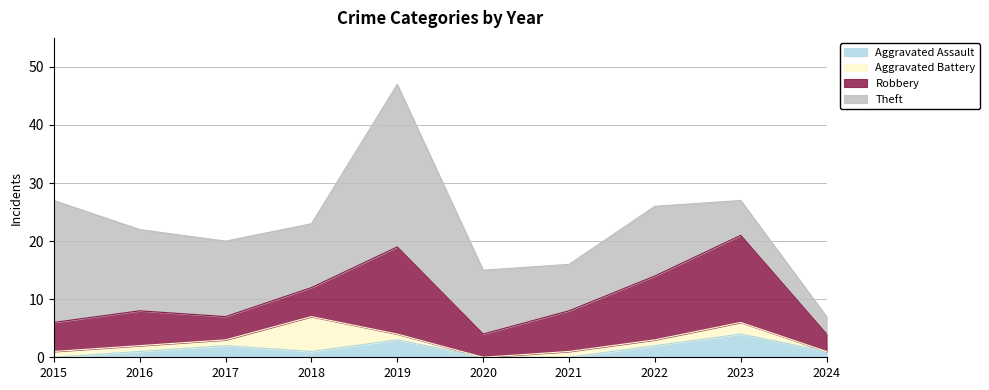

What is the difference between the highest and lowest values at 2016?

13